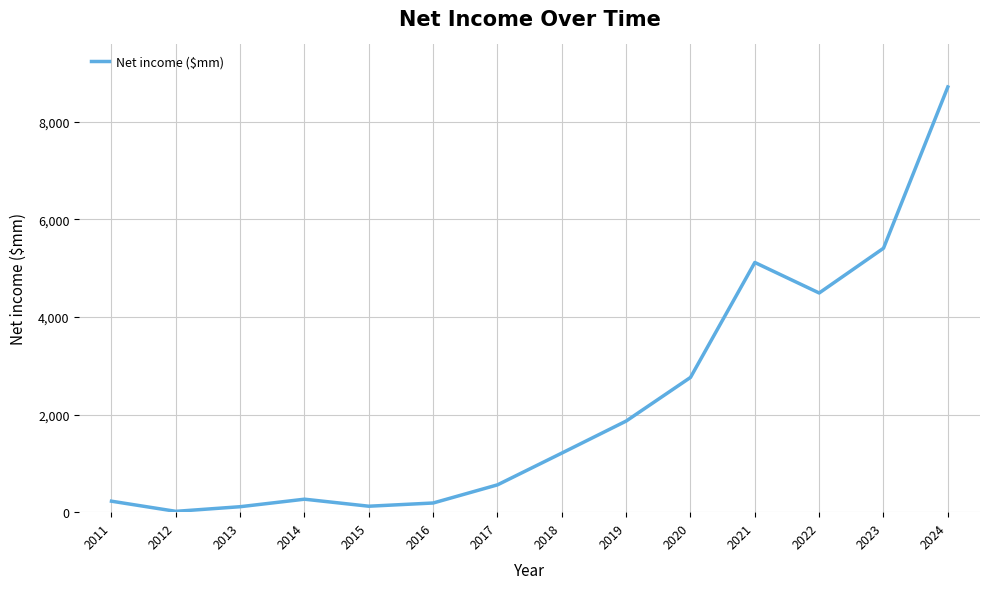

Does the chart have visible grid lines?

Yes